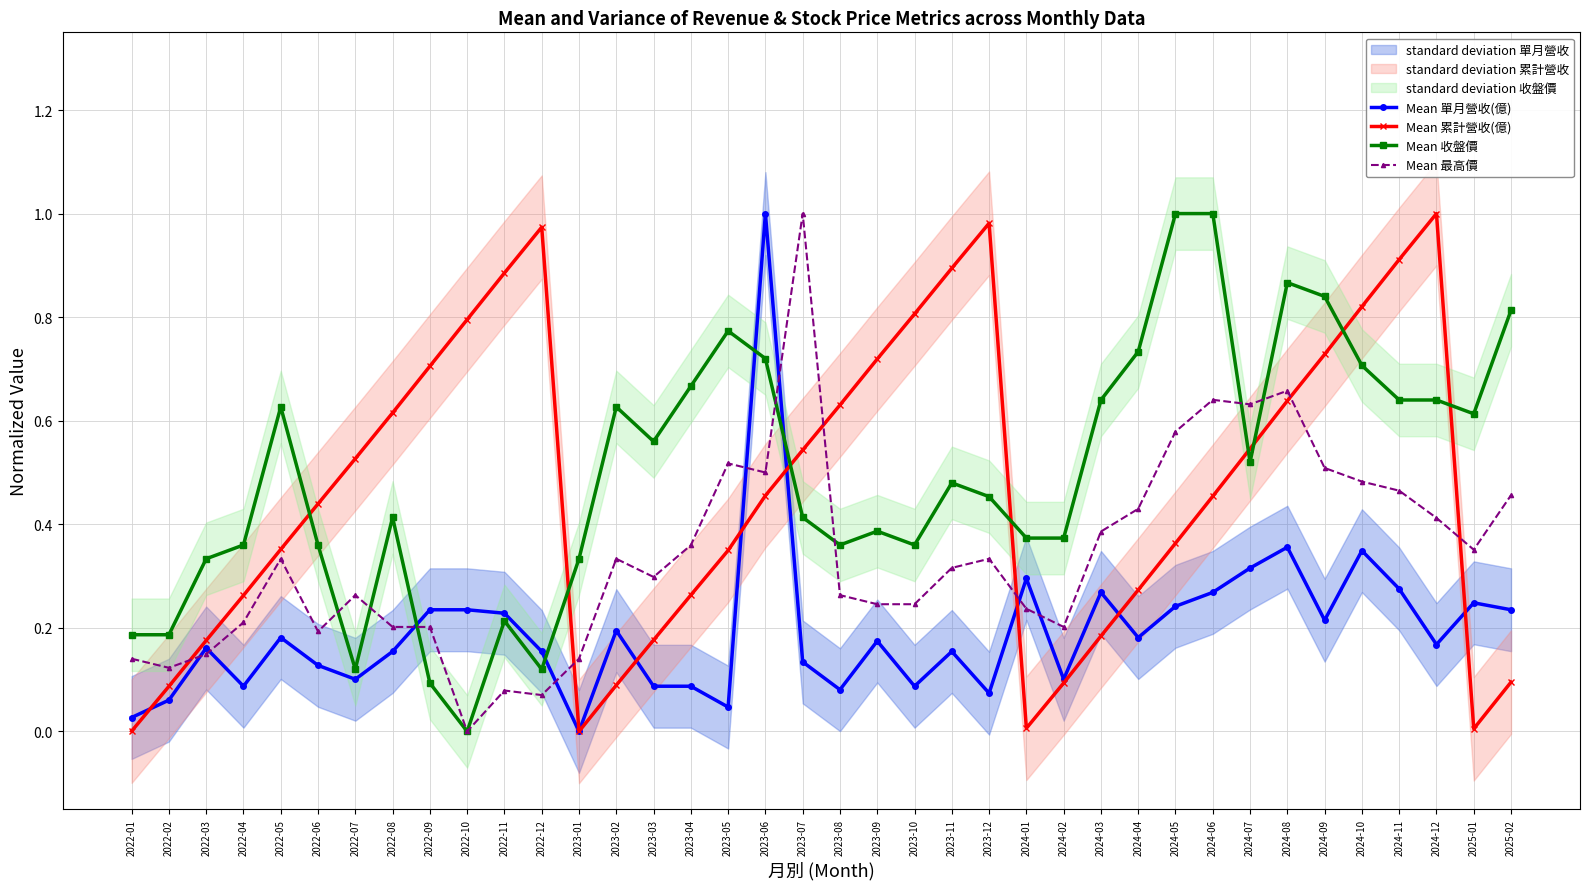

How many data points does each series have?

38